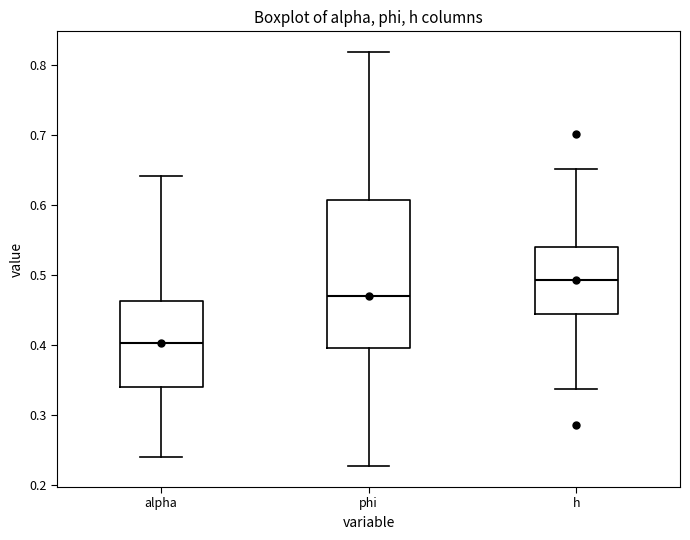

Which box's median line is the highest?

h